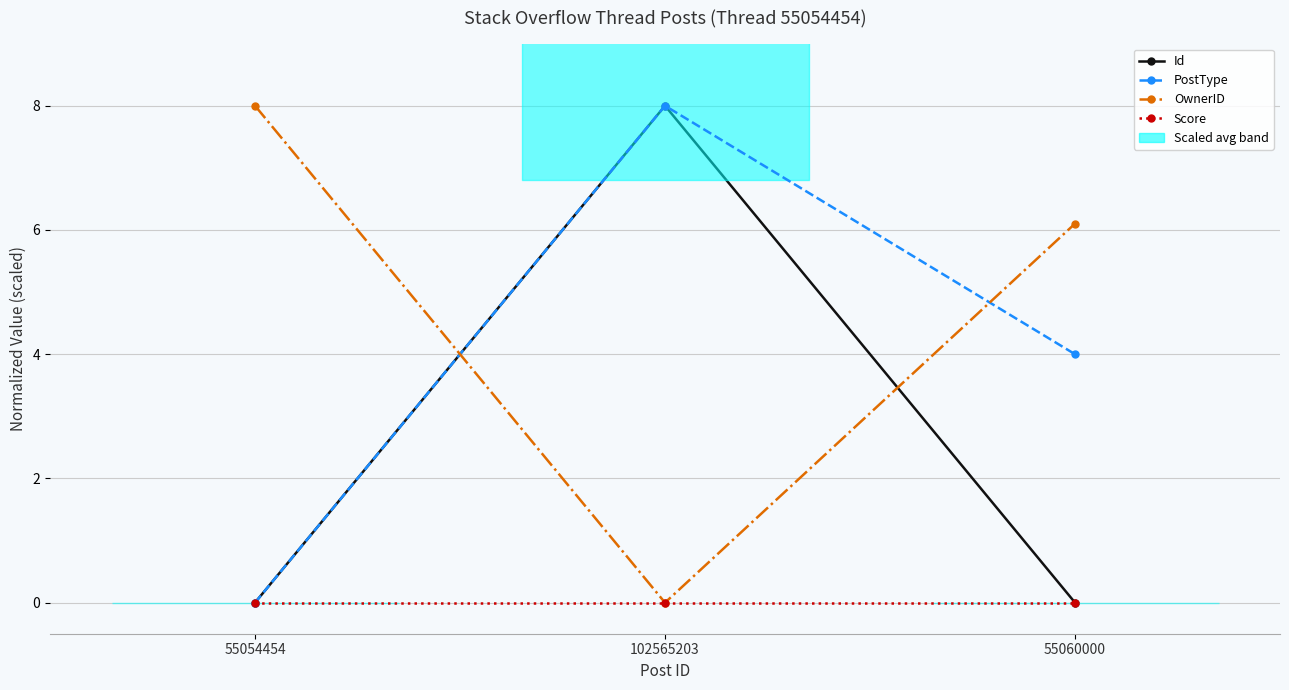

The PostType series shows 8.0 at 102565203. True or false?

True